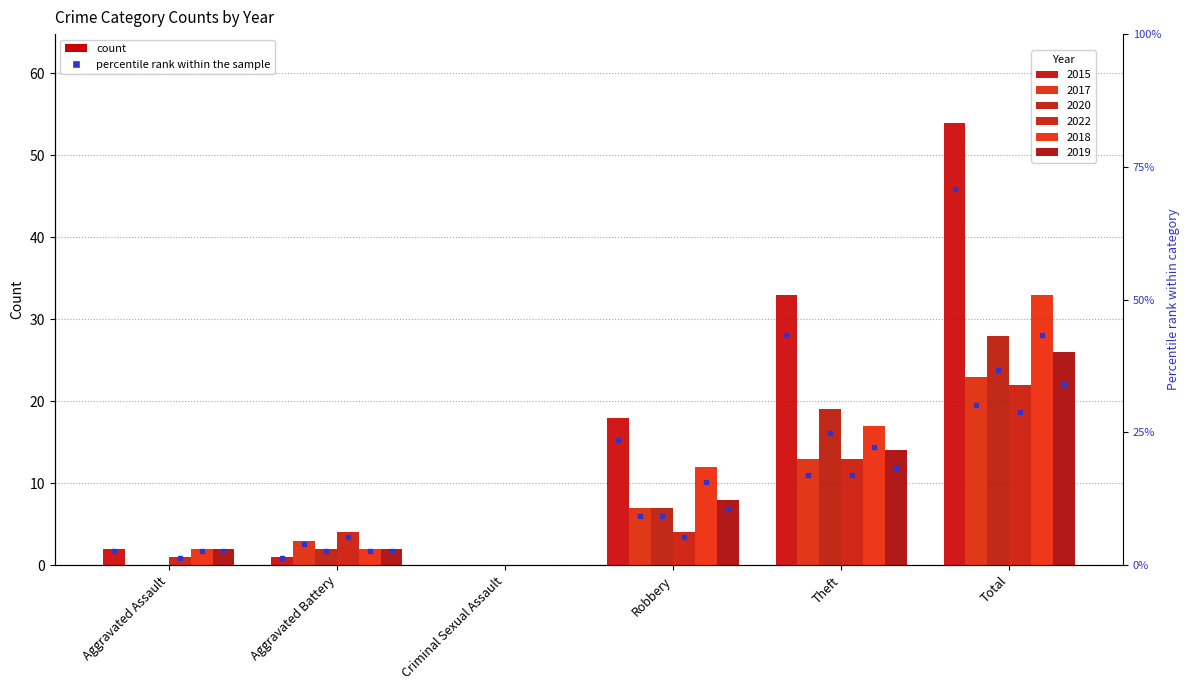

Which series has the largest range (max minus min)?

2015